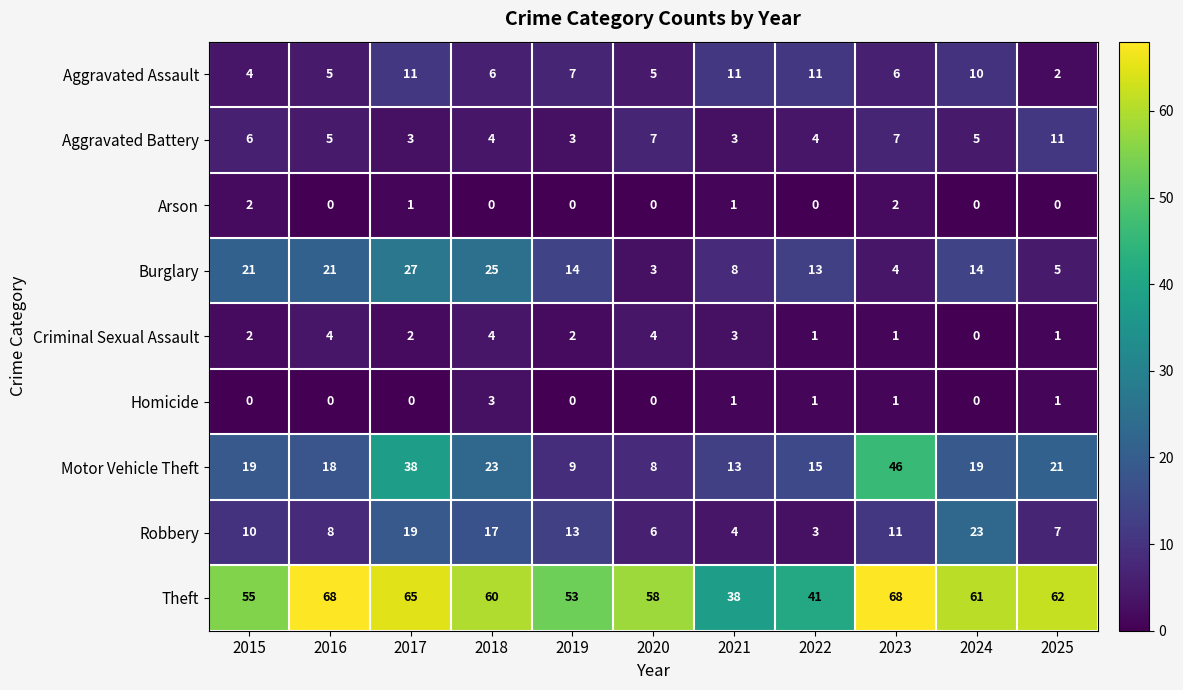

What is the average value of the Aggravated Assault series?

7